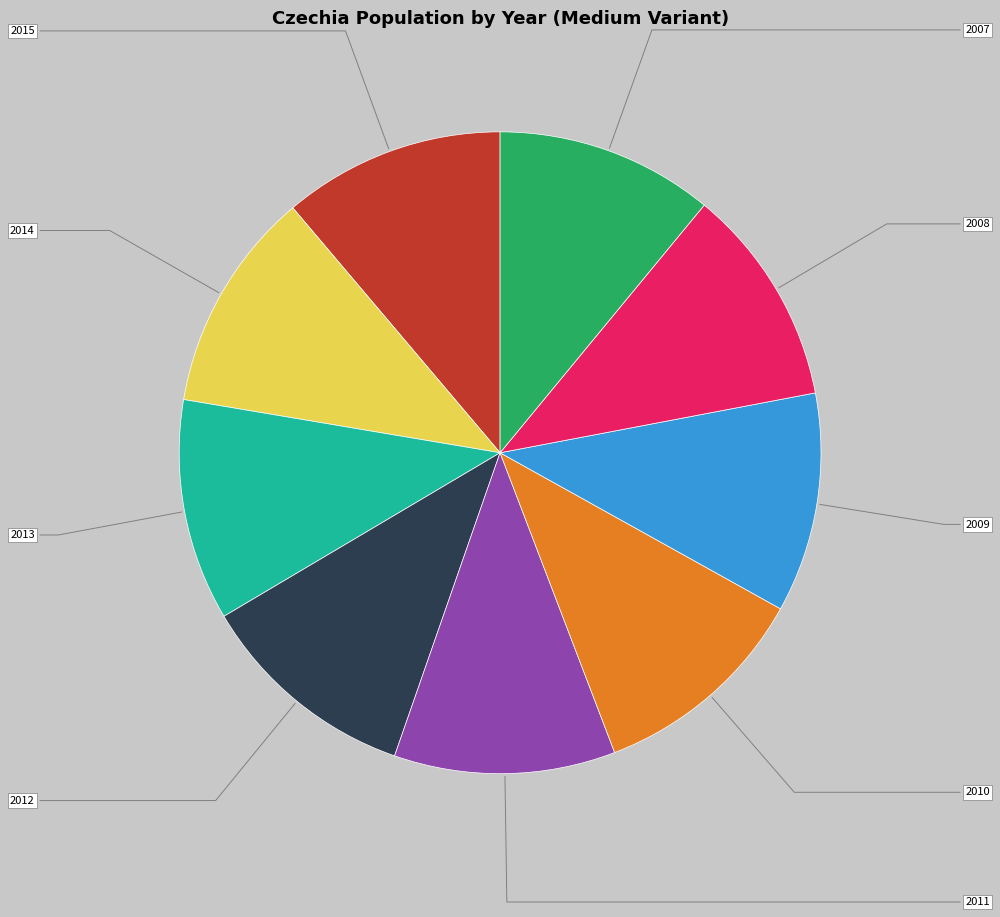

Rank the categories by value from highest to lowest.

2015, 2014, 2013, 2012, 2011, 2010, 2009, 2008, 2007